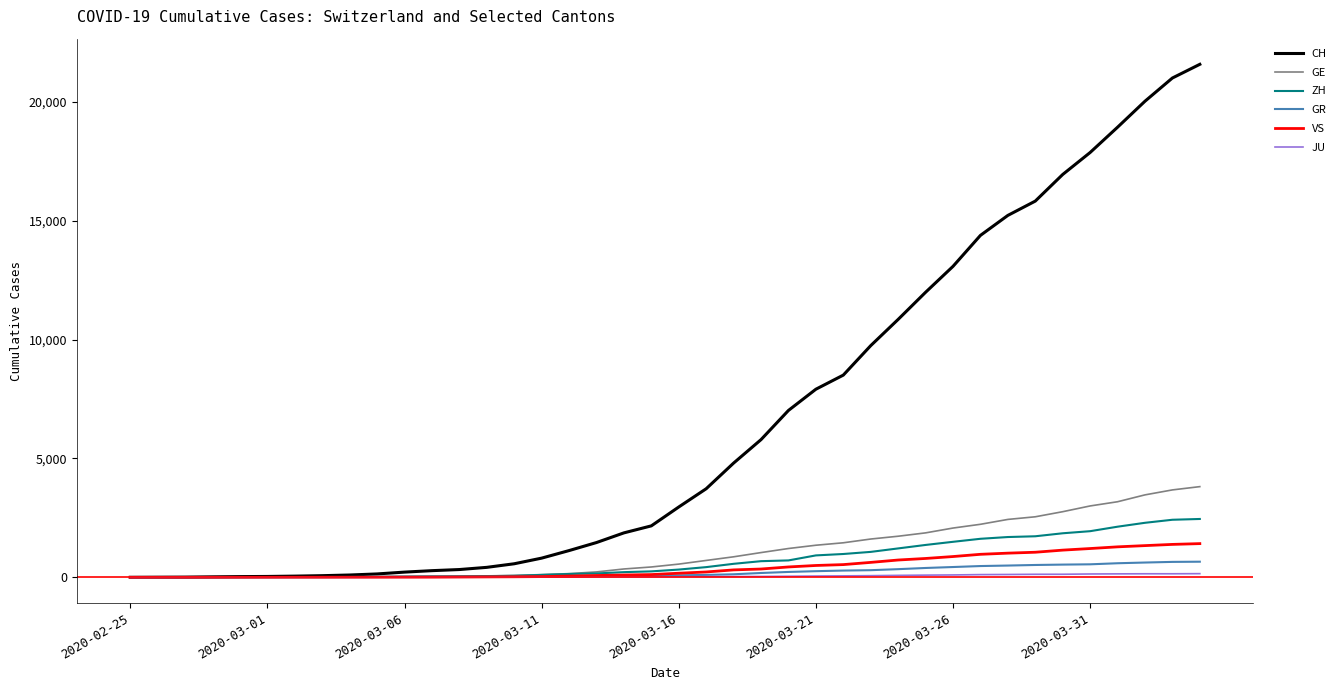

Which series has the largest total across all categories?

CH